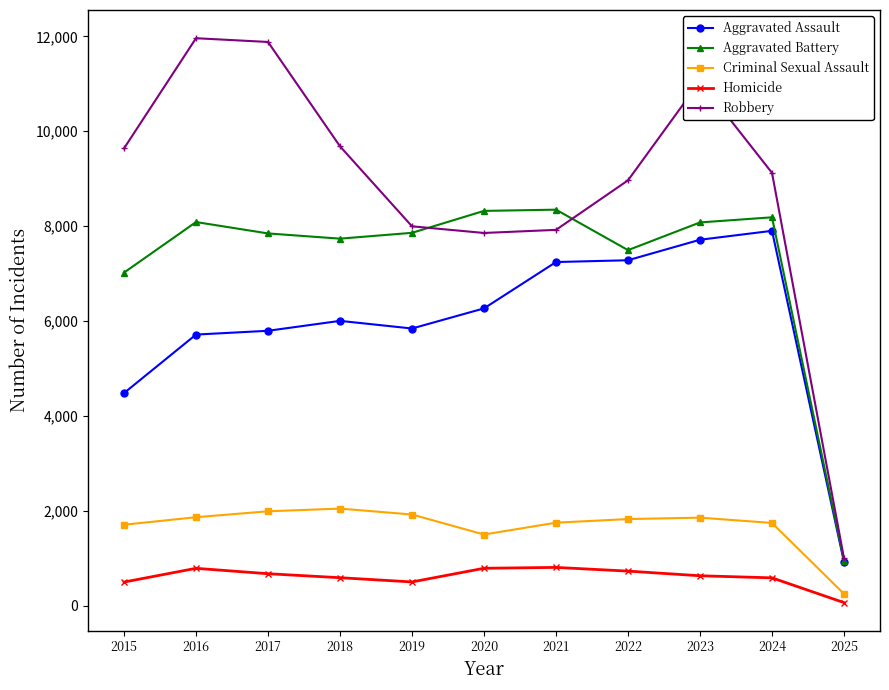

Between 2024 and 2025, which series saw the biggest shift?

Robbery